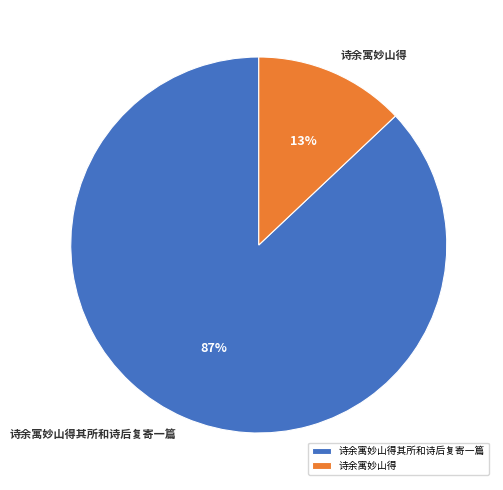

Which category has the smallest portion of the pie?

诗余寓妙山得